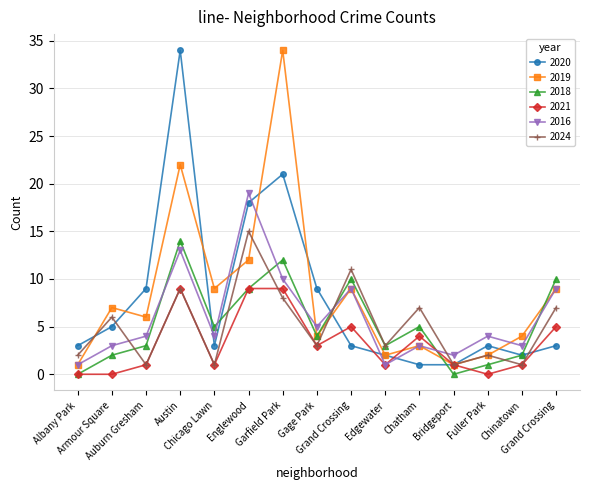

Read the 2024 value at Grand Crossing, to the nearest 10.

10